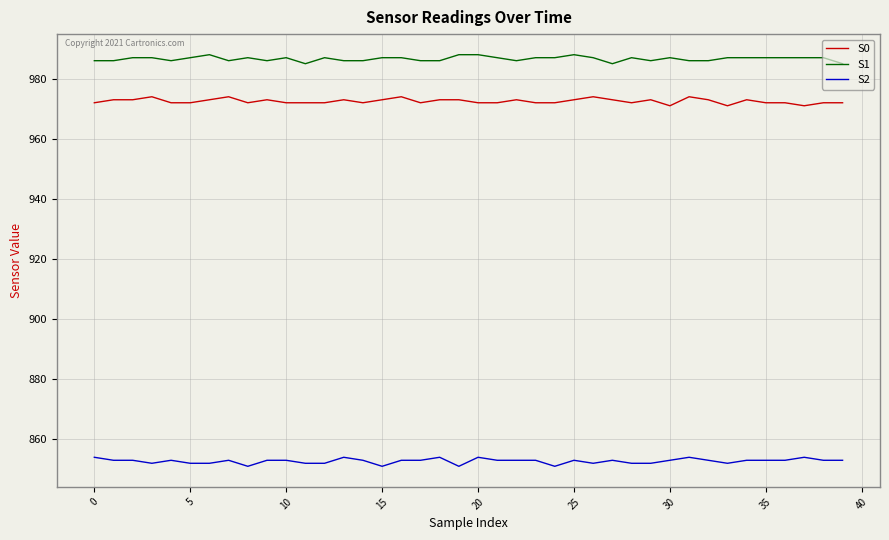

What is the greatest value displayed?

988